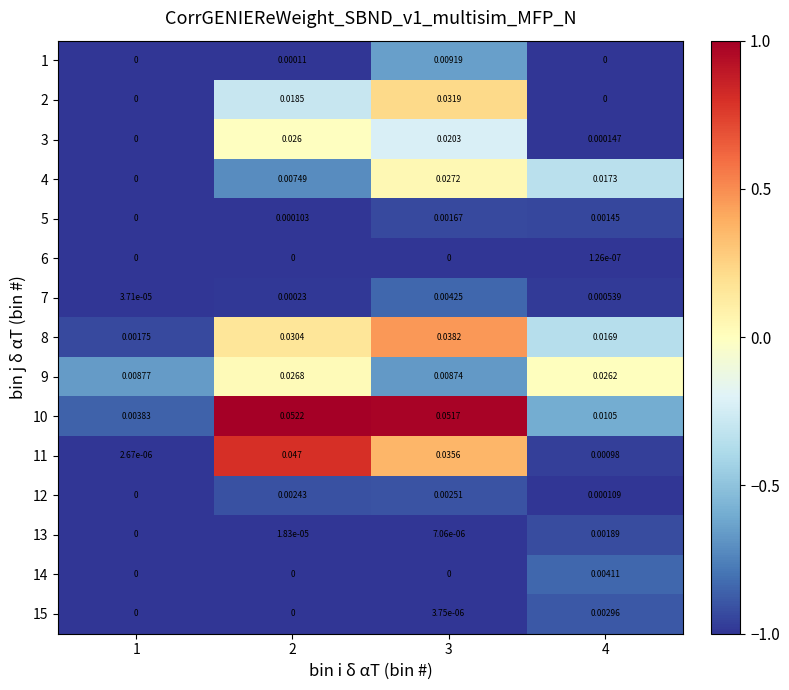

How many values in the 5 series exceed 0?

3